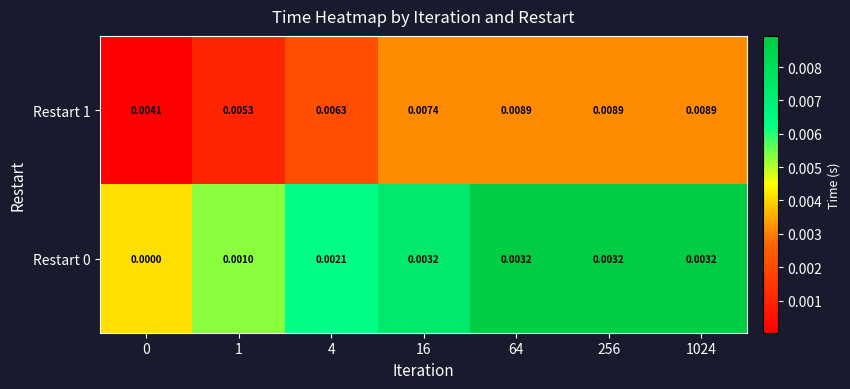

How many distinct data groups are displayed?

2